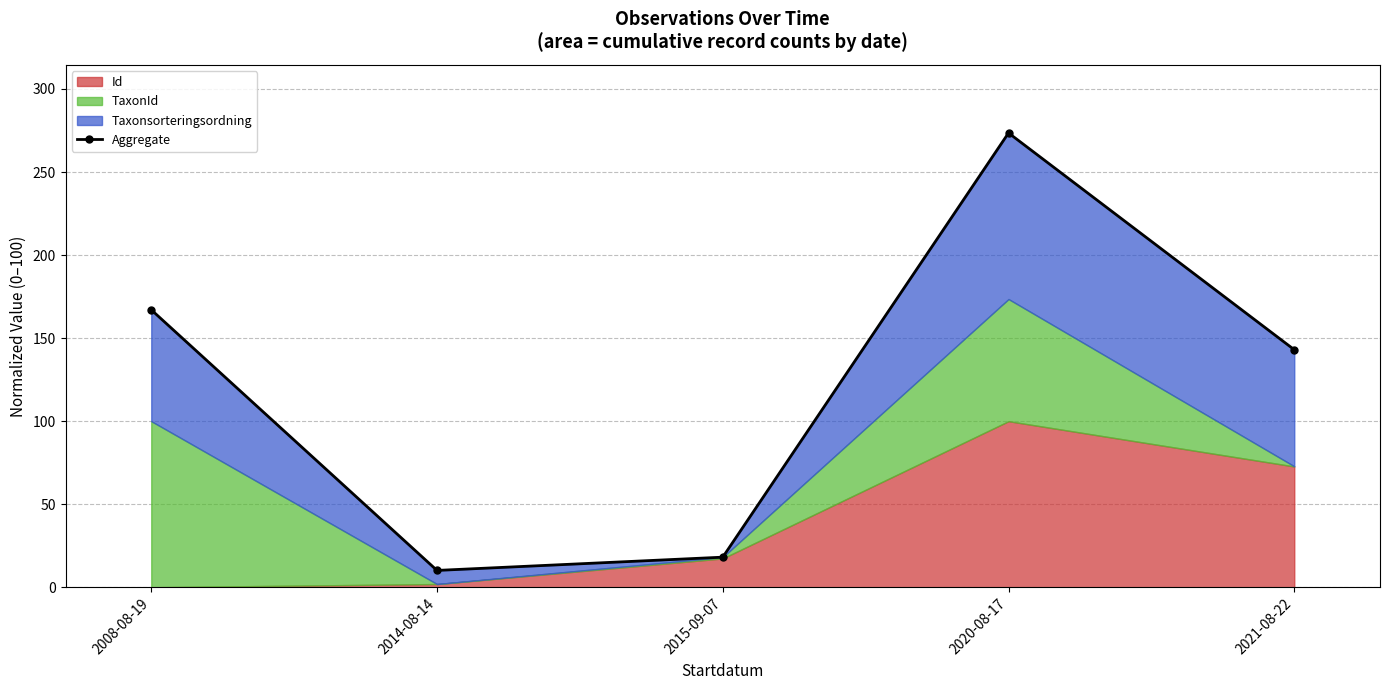

What is the smallest value displayed?

10.1